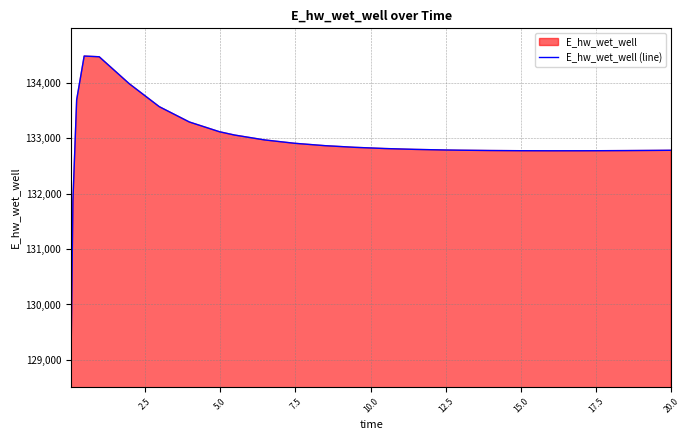

What is the greatest value displayed?

134480.5